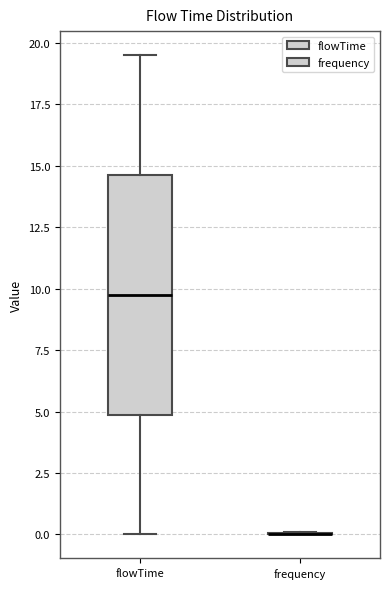

Reading left to right, transcribe this box plot: for each box, give where its median line is, the range the box spans, and where its two whiskers end, as read against the y-axis. The values are not printed on the chart, so give them approximately, as read against the axis.

flowTime: median 10.0, box 5.0 to 14.5, whiskers 0.0 to 19.5
frequency: box collapsed to a line at 0.0, whiskers 0.0 to 0.0